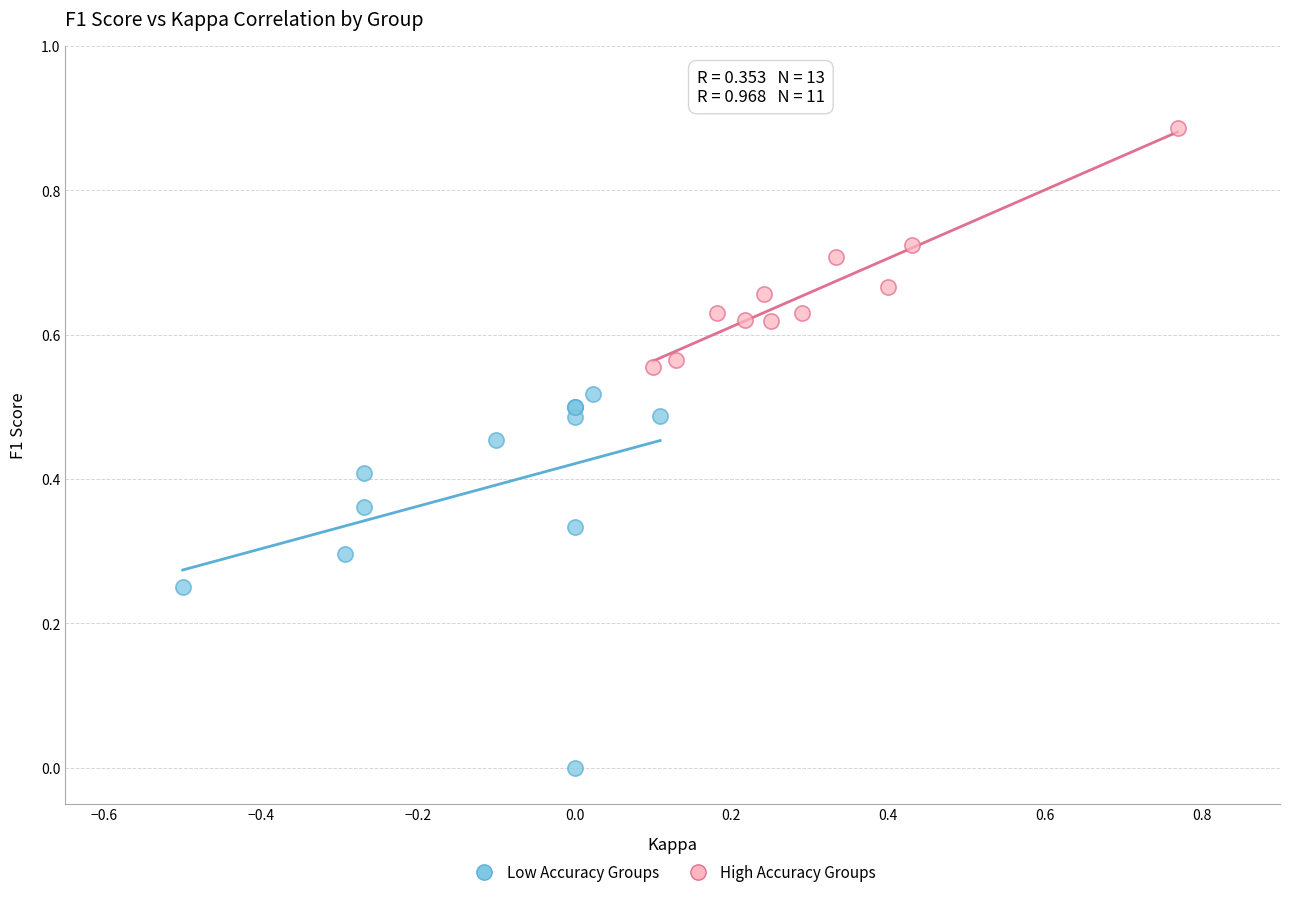

Which series reaches the maximum Y coordinate?

High Accuracy Groups